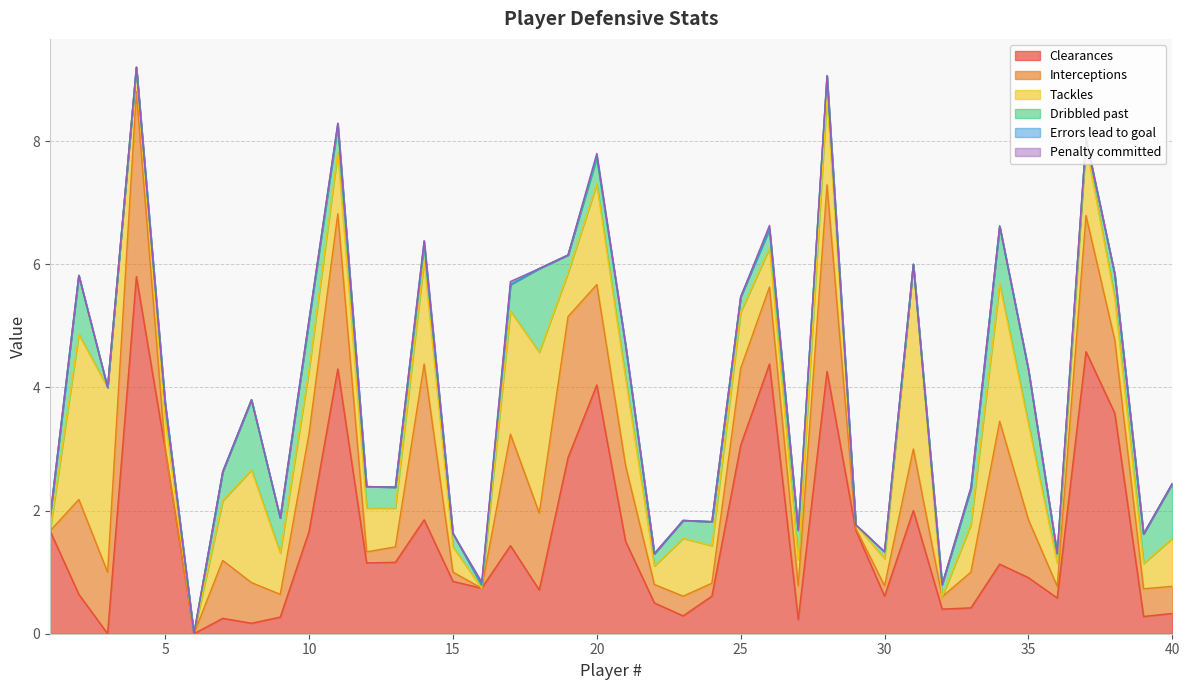

What is the spread (max minus min) of values at 26?

4.4